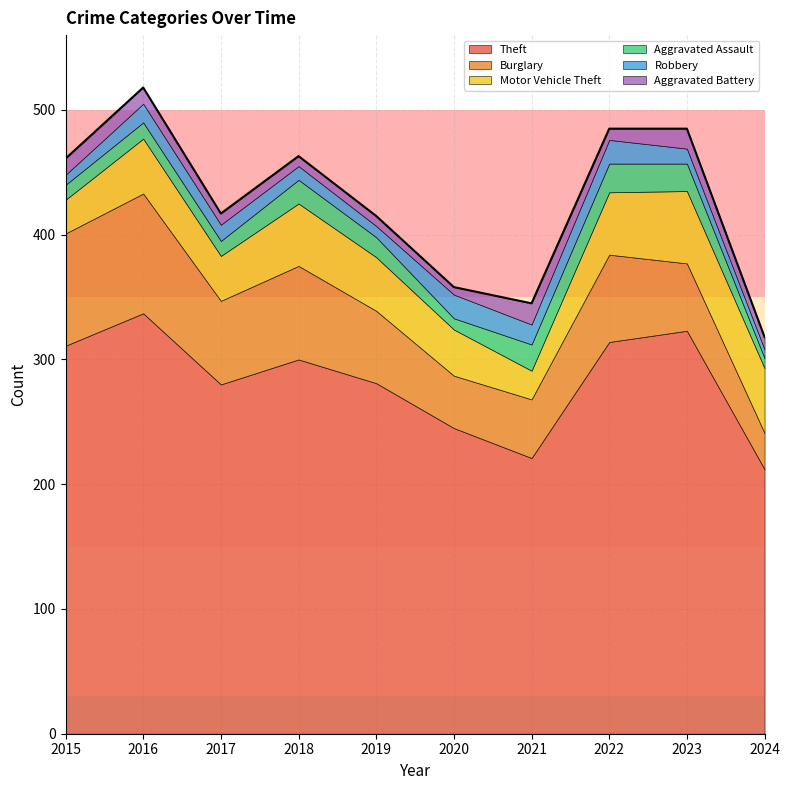

Reading left to right, what are all the values shown in this chart?

Theft: 2015=311	2016=337	2017=280	2018=300	2019=281	2020=245	2021=221	2022=314	2023=323	2024=212
Burglary: 2015=90	2016=96	2017=67	2018=75	2019=58	2020=42	2021=47	2022=70	2023=54	2024=29
Motor Vehicle Theft: 2015=27	2016=44	2017=36	2018=50	2019=43	2020=37	2021=23	2022=50	2023=58	2024=52
Aggravated Assault: 2015=12	2016=13	2017=12	2018=19	2019=16	2020=9	2021=21	2022=23	2023=22	2024=8
Robbery: 2015=8	2016=15	2017=13	2018=11	2019=9	2020=19	2021=16	2022=19	2023=12	2024=7
Aggravated Battery: 2015=13	2016=13	2017=9	2018=8	2019=8	2020=6	2021=17	2022=9	2023=16	2024=10